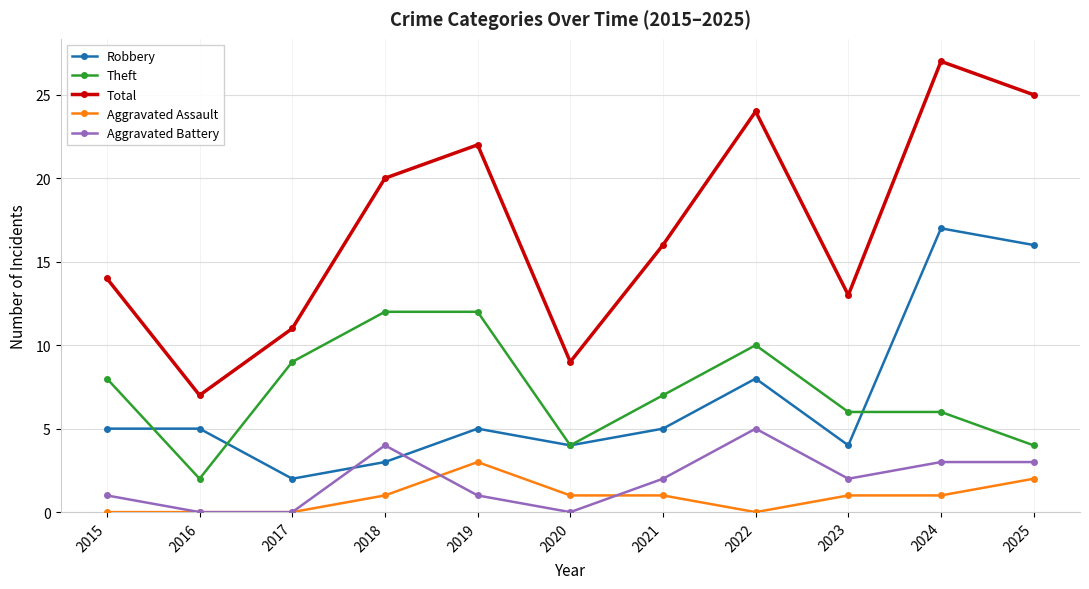

Does the chart have visible grid lines?

Yes